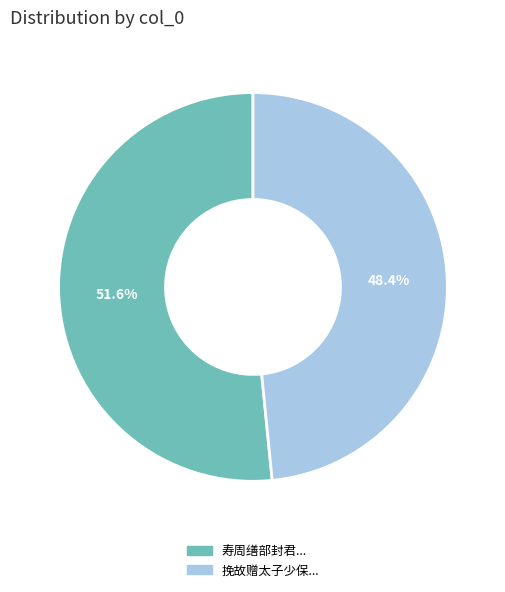

Does any single category account for the majority?

Yes